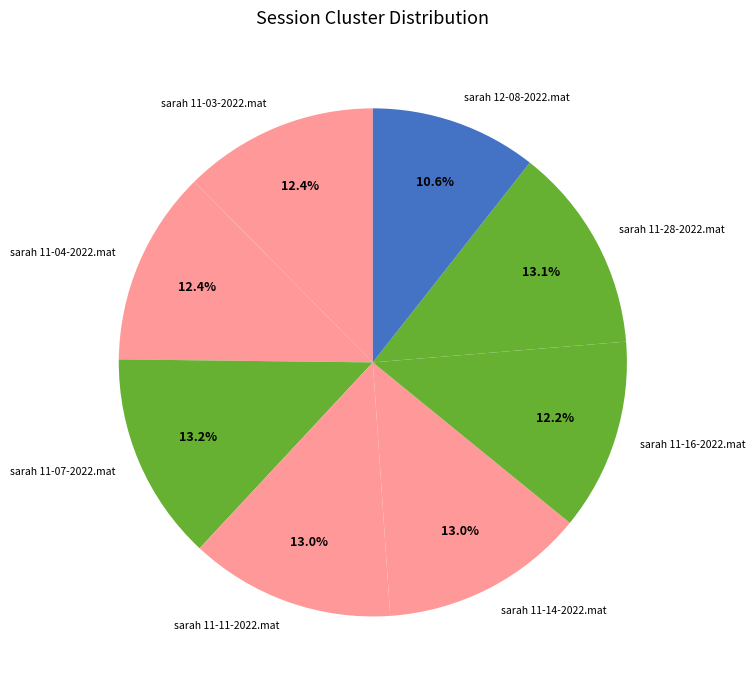

What is the smallest slice in the pie chart?

sarah 12-08-2022.mat